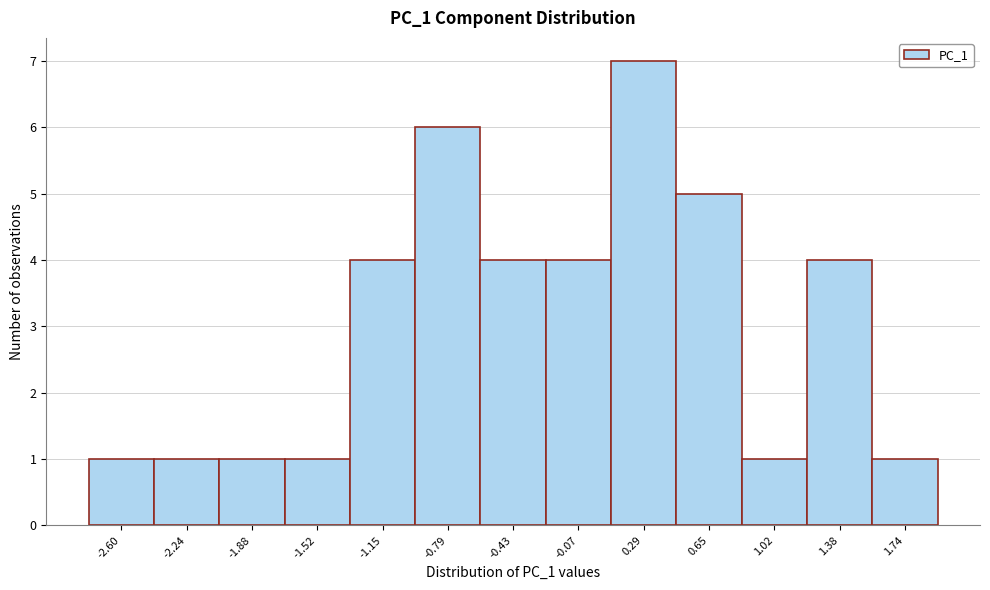

Reading left to right, list all the values displayed in this chart.

-2.60=1	-2.24=1	-1.88=1	-1.52=1	-1.15=4	-0.79=6	-0.43=4	-0.07=4	0.29=7	0.65=5	1.02=1	1.38=4	1.74=1